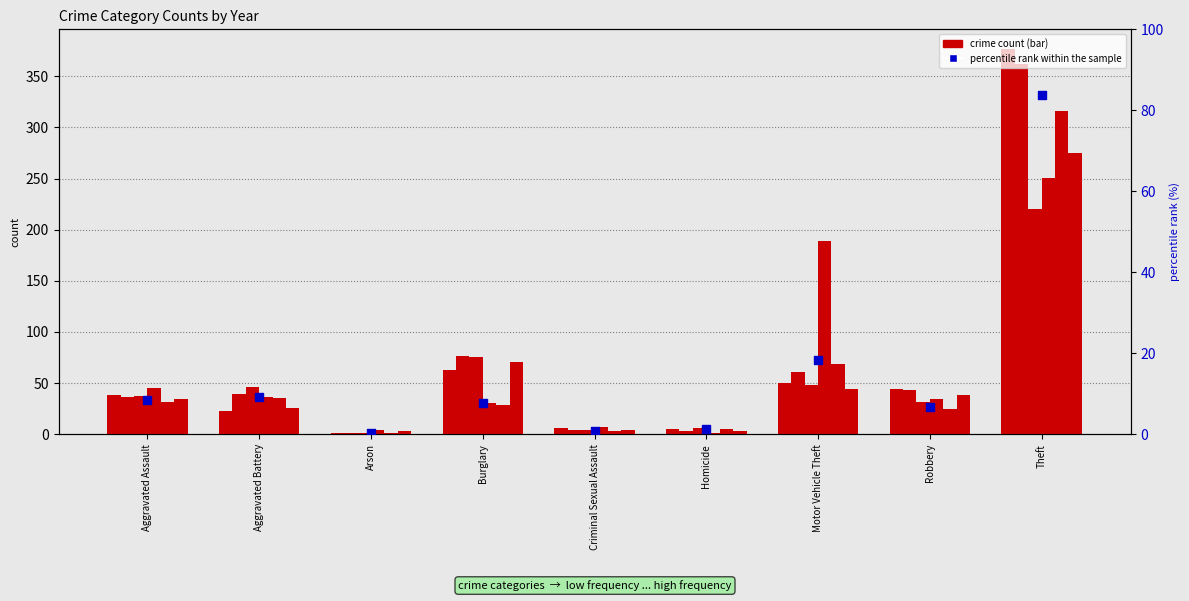

Between Criminal Sexual Assault and Aggravated Battery, which is larger?

Aggravated Battery